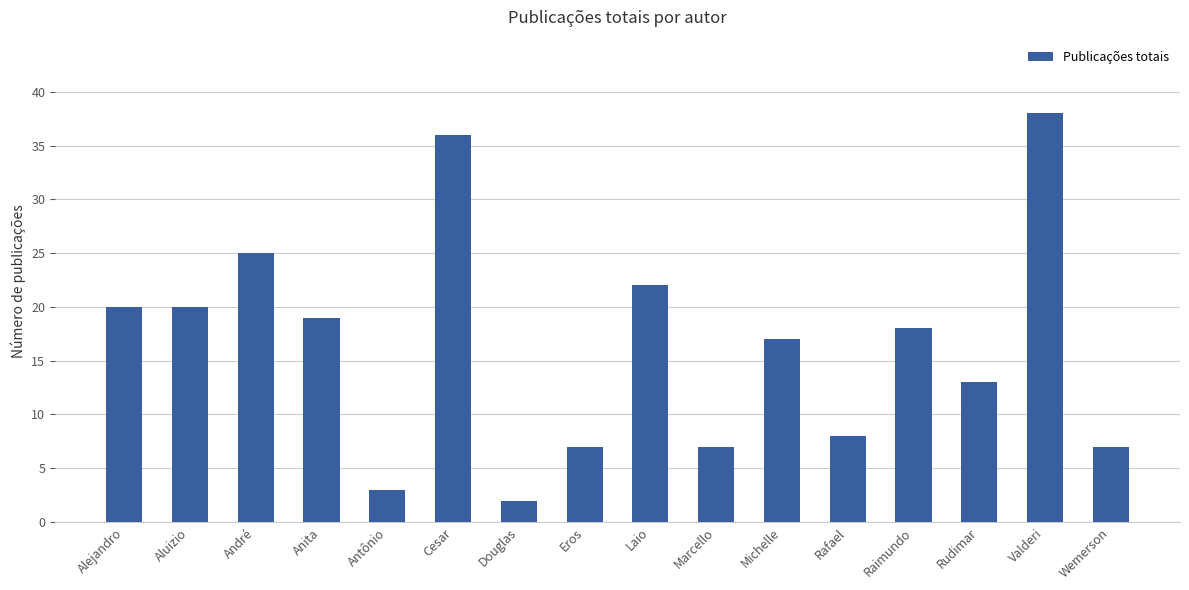

Does the chart contain any negative values?

No